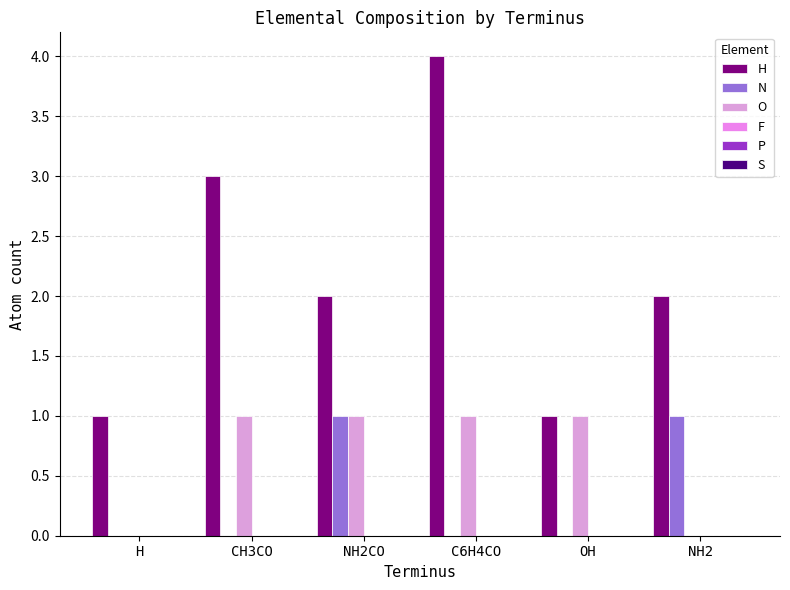

How many O values are between 0 and 1?

6